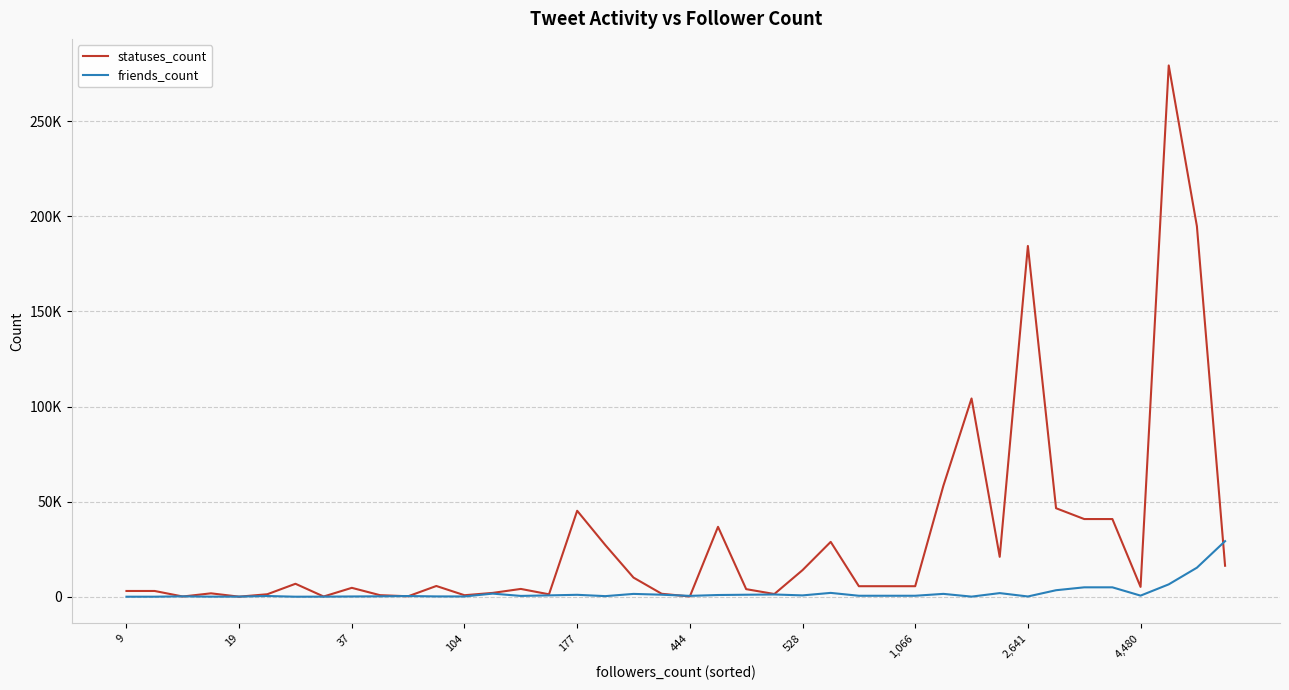

What are all the series names shown in the legend?

statuses_count, friends_count